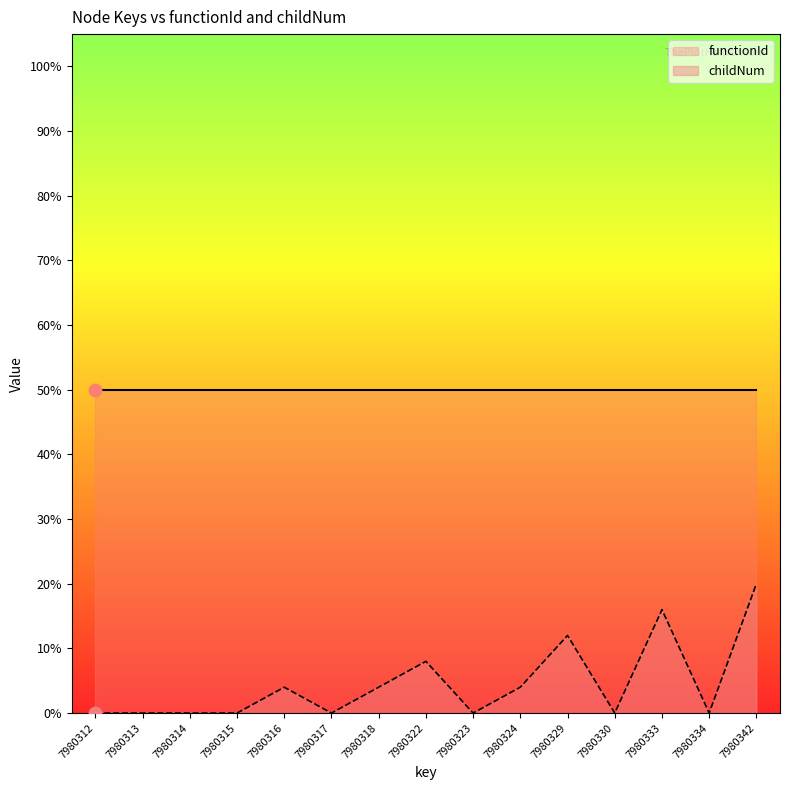

Which has a higher value, 7980342 or 7980312?

7980342